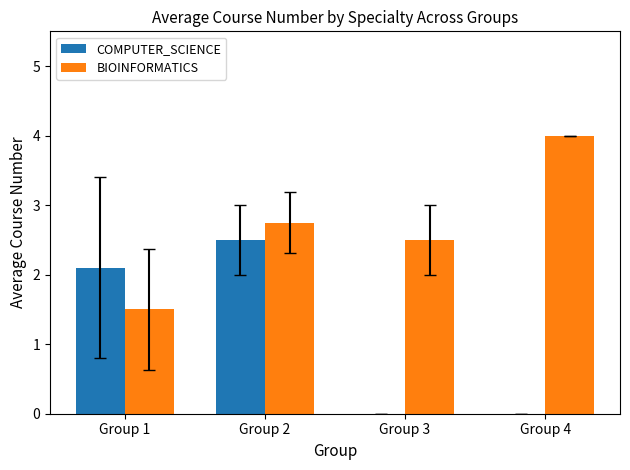

How many BIOINFORMATICS values are between 2 and 4?

3